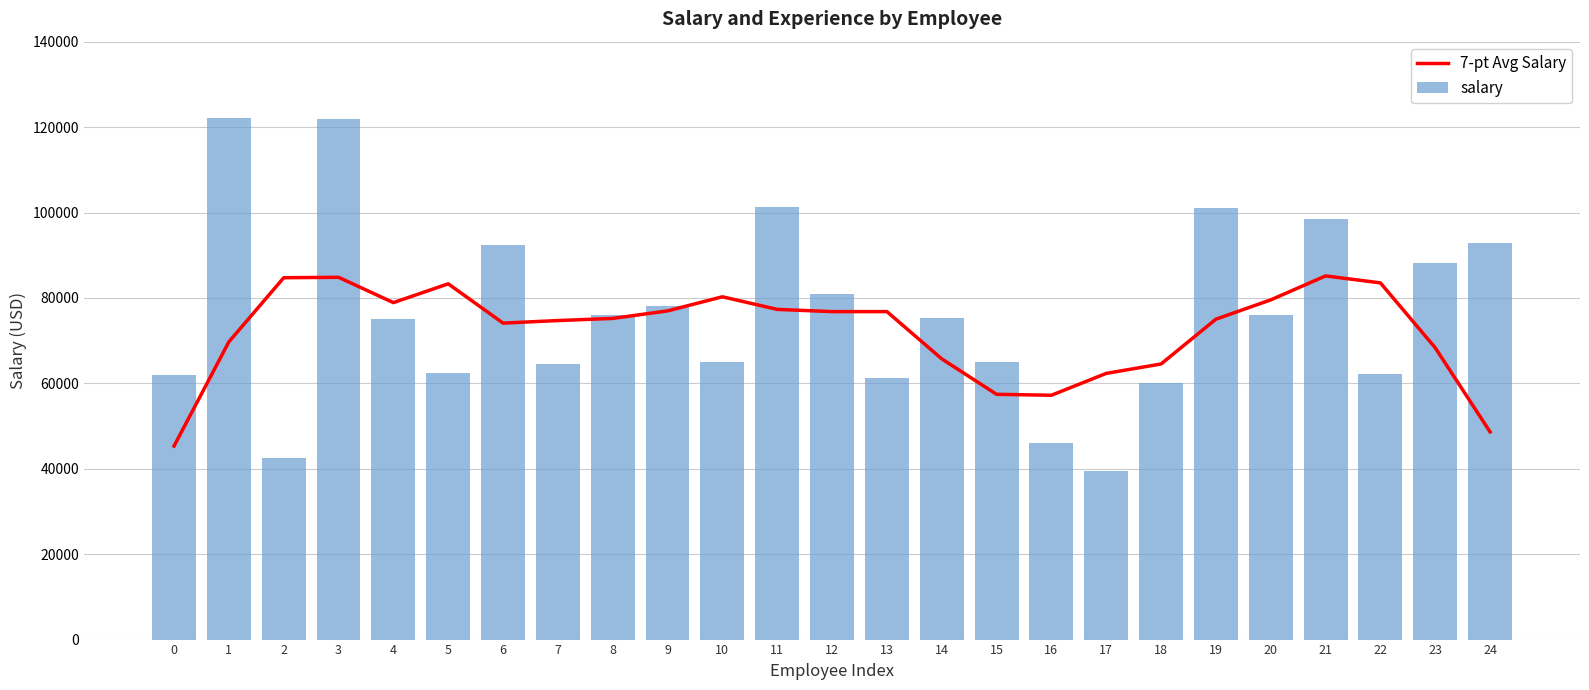

How many values in the salary series are below 75400?

12